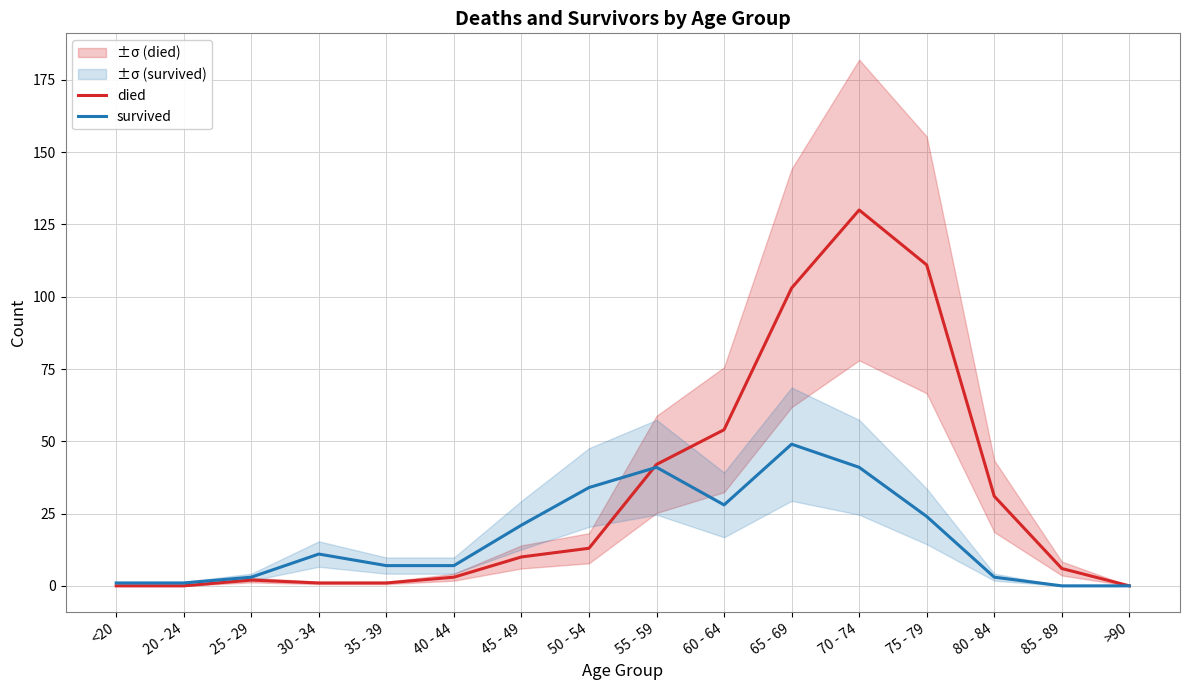

Is this an area chart (filled region under the line)?

No